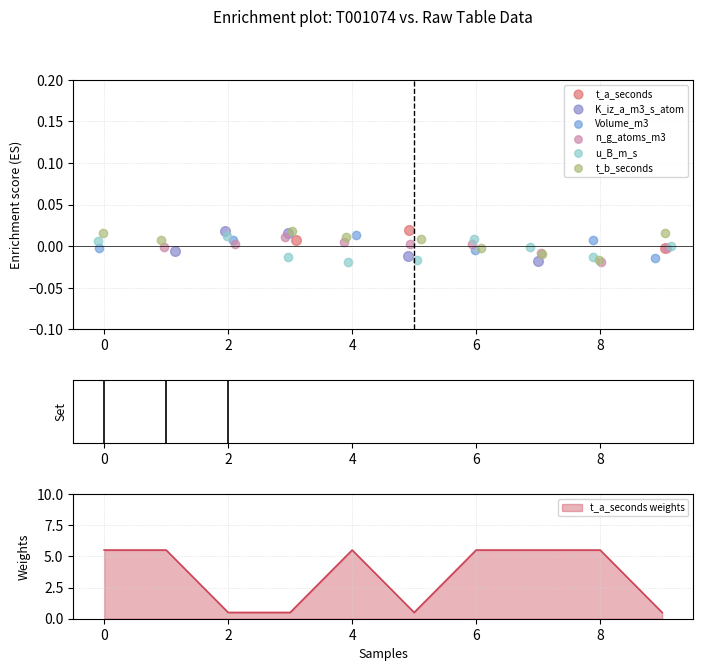

Which series contains the lowest Y value?

K_iz_a_m3_s_atom